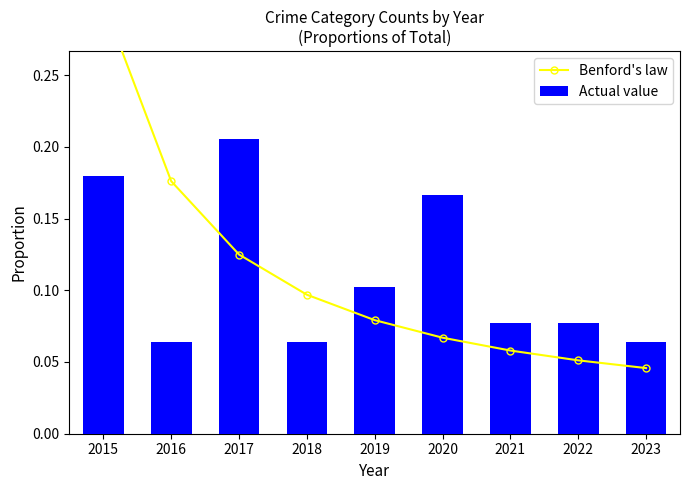

Does the chart contain any negative values?

No